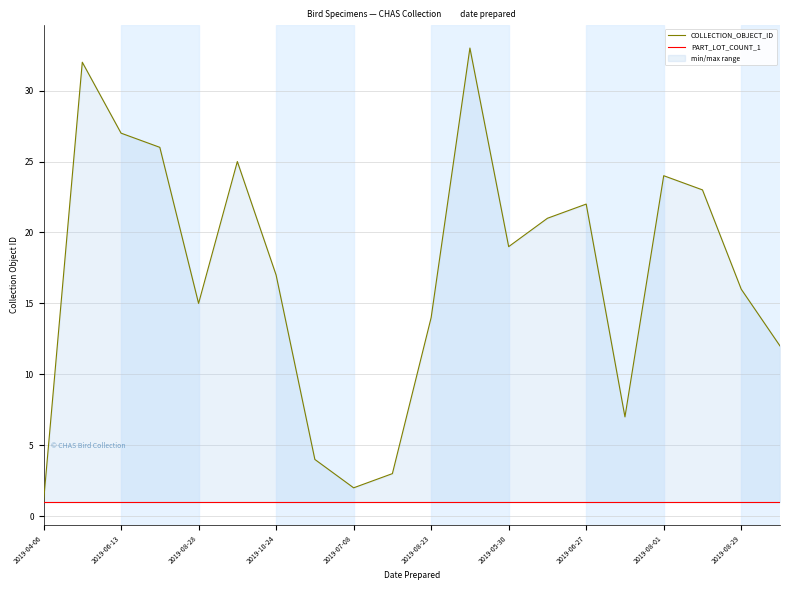

What are all the series names shown in the legend?

COLLECTION_OBJECT_ID, PART_LOT_COUNT_1